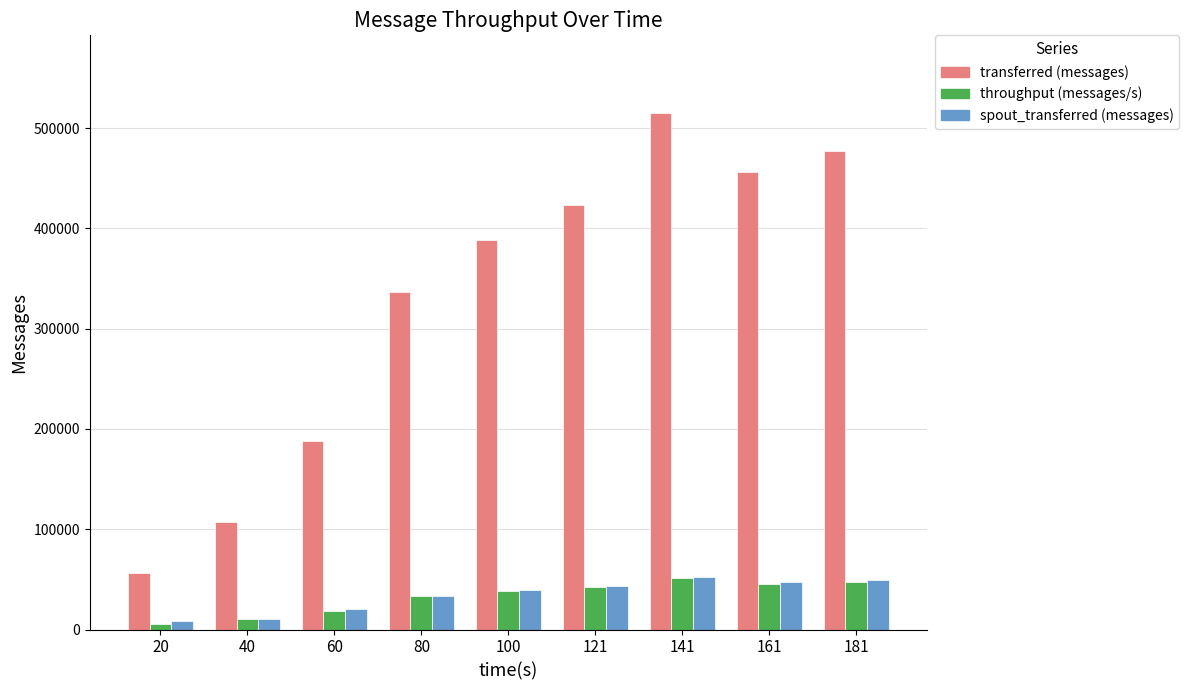

What is the minimum value shown in the chart?

5616